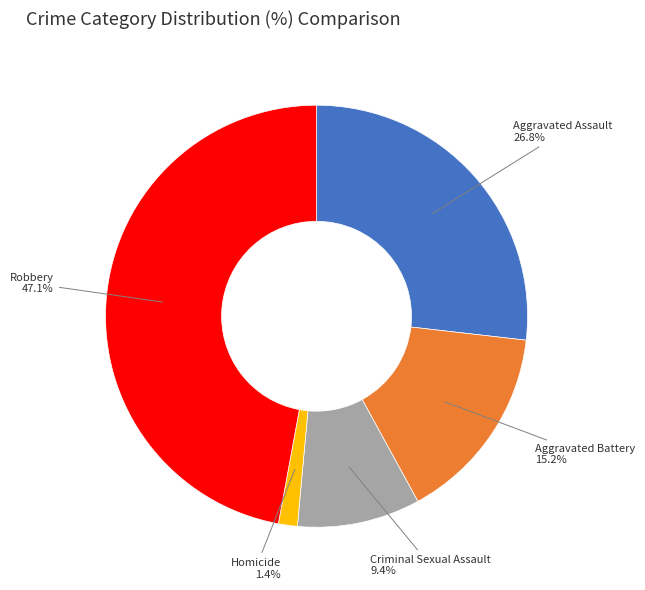

To the nearest percent, what is the difference between the Robbery and Aggravated Assault slice percentages?

20%